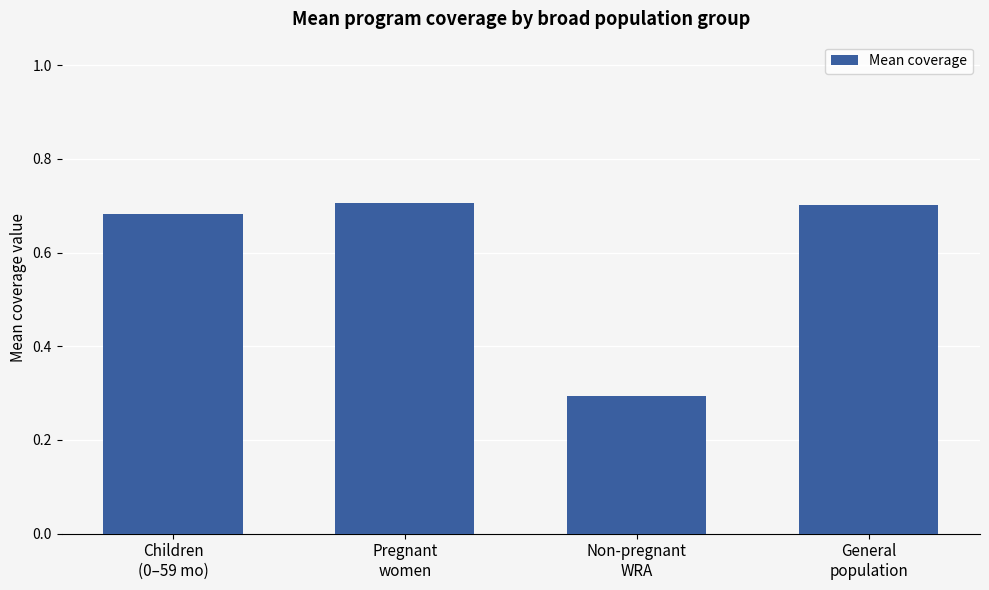

What is the average value?

0.6